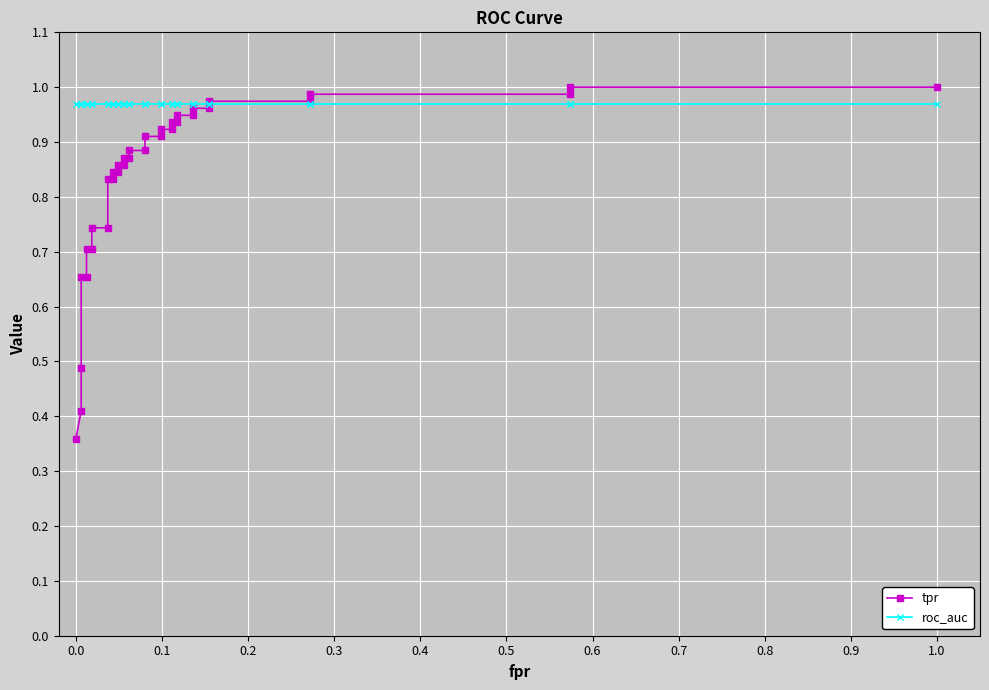

True or false: tpr and roc_auc cross at least once.

True